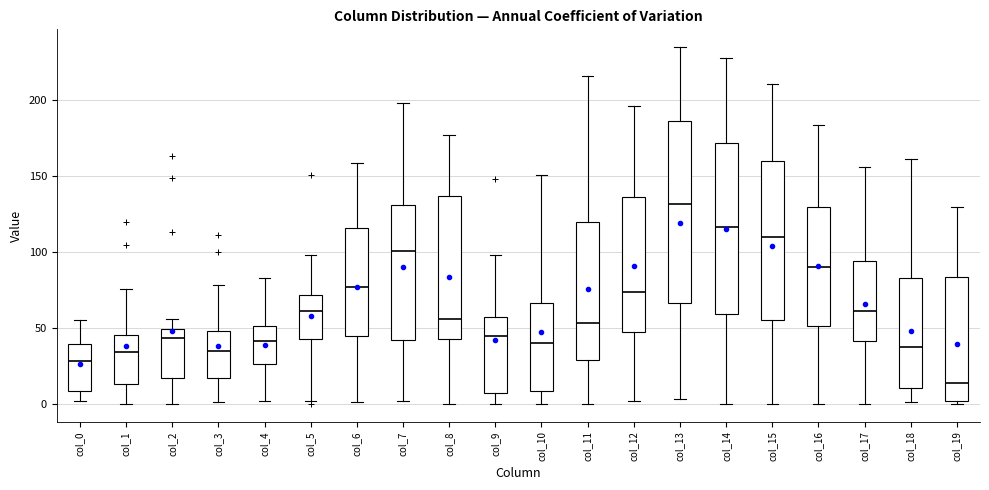

Reading left to right, transcribe this box plot: for each box, give where its median line is, the range the box spans, and where its two whiskers end, as read against the y-axis. The values are not printed on the chart, so give them approximately, as read against the axis.

col_0: median 30, box 10 to 40, whiskers 0 to 55
col_1: median 35, box 15 to 45, whiskers 0 to 75
col_2: median 45, box 15 to 50, whiskers 0 to 55
col_3: median 35, box 15 to 50, whiskers 0 to 80
col_4: median 40, box 25 to 50, whiskers 0 to 85
col_5: median 60, box 45 to 70, whiskers 0 to 100
col_6: median 75, box 45 to 115, whiskers 0 to 160
col_7: median 100, box 40 to 130, whiskers 0 to 200
col_8: median 55, box 45 to 135, whiskers 0 to 175
col_9: median 45, box 10 to 60, whiskers 0 to 100
col_10: median 40, box 10 to 65, whiskers 0 to 150
col_11: median 55, box 30 to 120, whiskers 0 to 215
col_12: median 75, box 45 to 135, whiskers 0 to 195
col_13: median 130, box 65 to 185, whiskers 5 to 235
col_14: median 115, box 60 to 170, whiskers 0 to 230
col_15: median 110, box 55 to 160, whiskers 0 to 210
col_16: median 90, box 50 to 130, whiskers 0 to 185
col_17: median 60, box 40 to 95, whiskers 0 to 155
col_18: median 40, box 10 to 85, whiskers 0 to 160
col_19: median 15, box 0 to 85, whiskers 0 (just below the box's lower edge) to 130